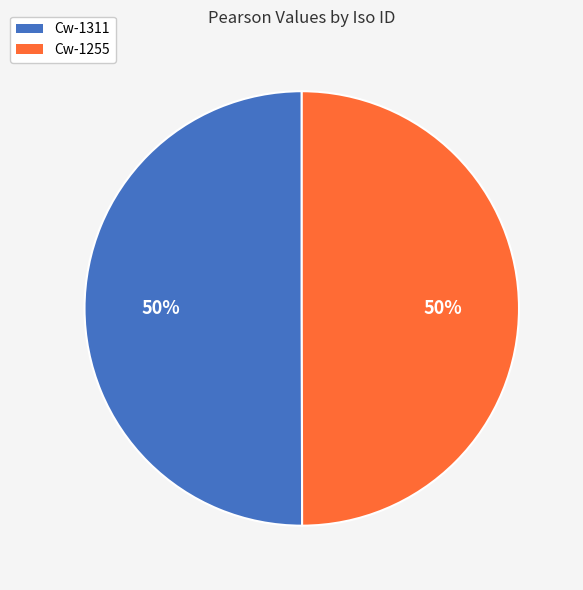

How many slices are in this pie chart?

2